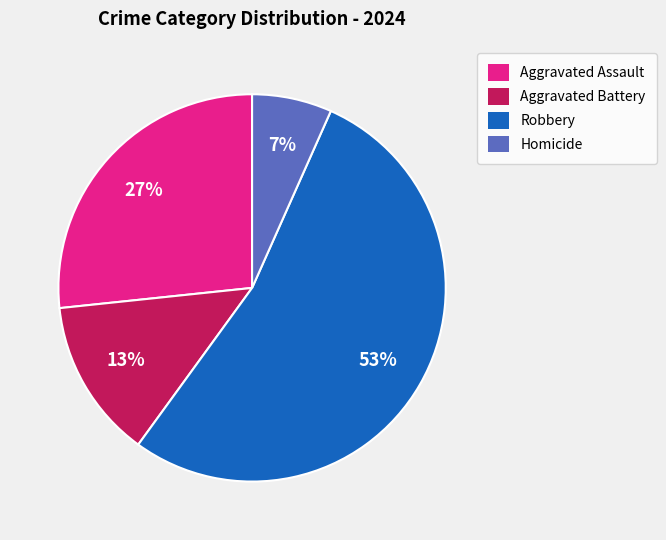

To the nearest percent, what is the average slice percentage?

25%